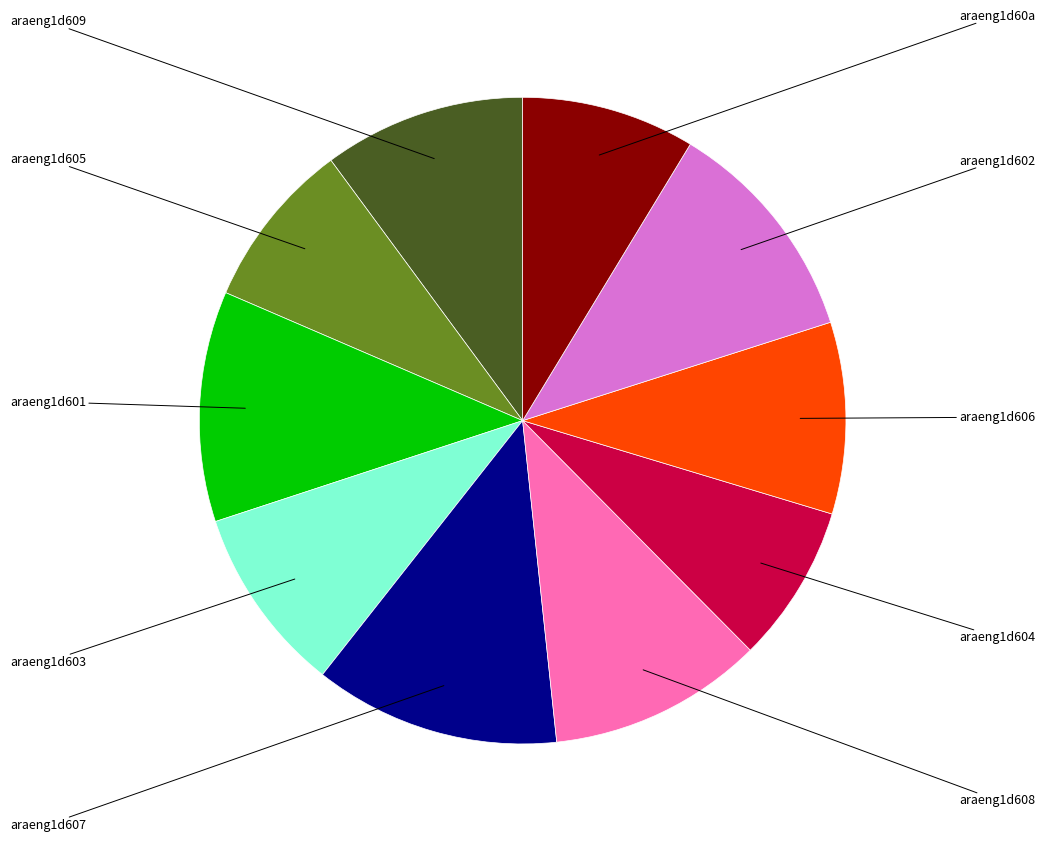

To the nearest percent, what is the difference between the largest and smallest slice percentages?

4%